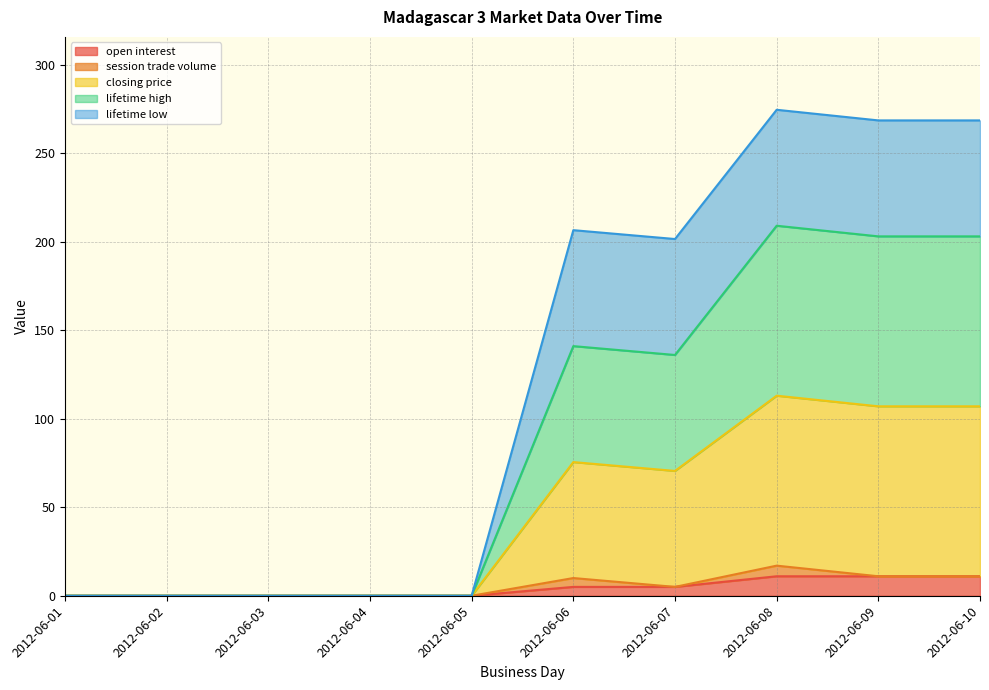

Where does the open interest series first go above 5?

2012-06-08